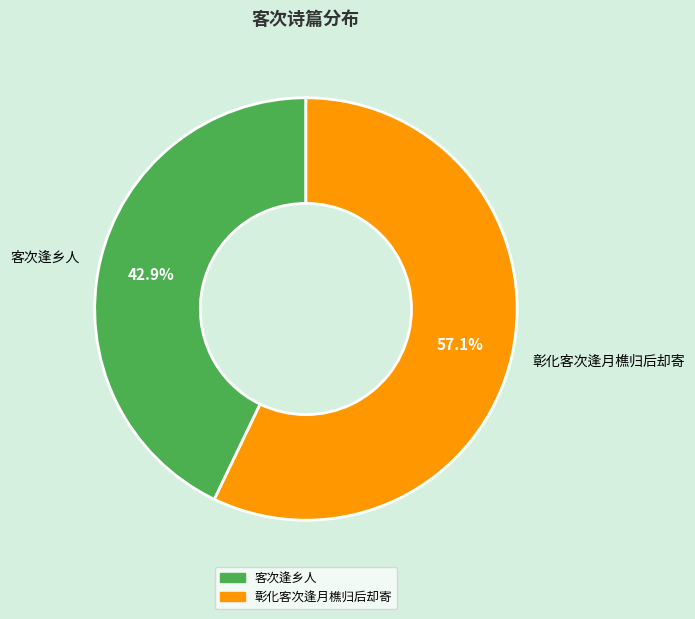

To the nearest percent, what is the combined percentage of 客次逢乡人 and 彰化客次逢月樵归后却寄?

100%